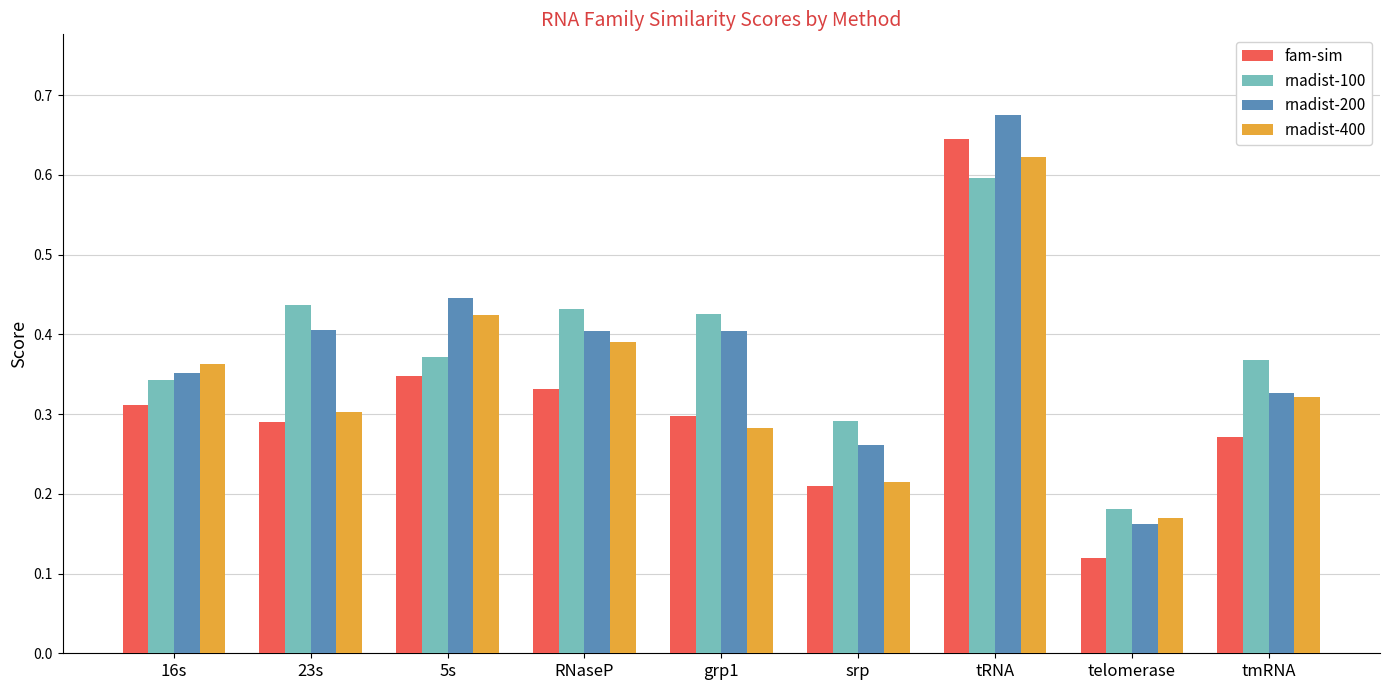

True or false: rnadist-400 has a value of 0.6 at 16s.

False